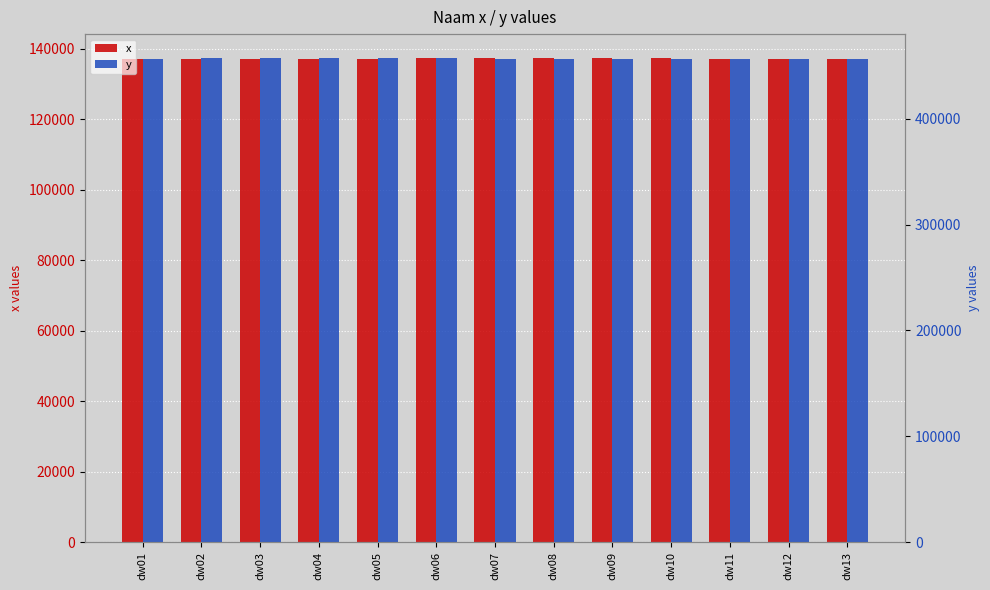

At dw10, list the series in order from smallest to largest.

x, y